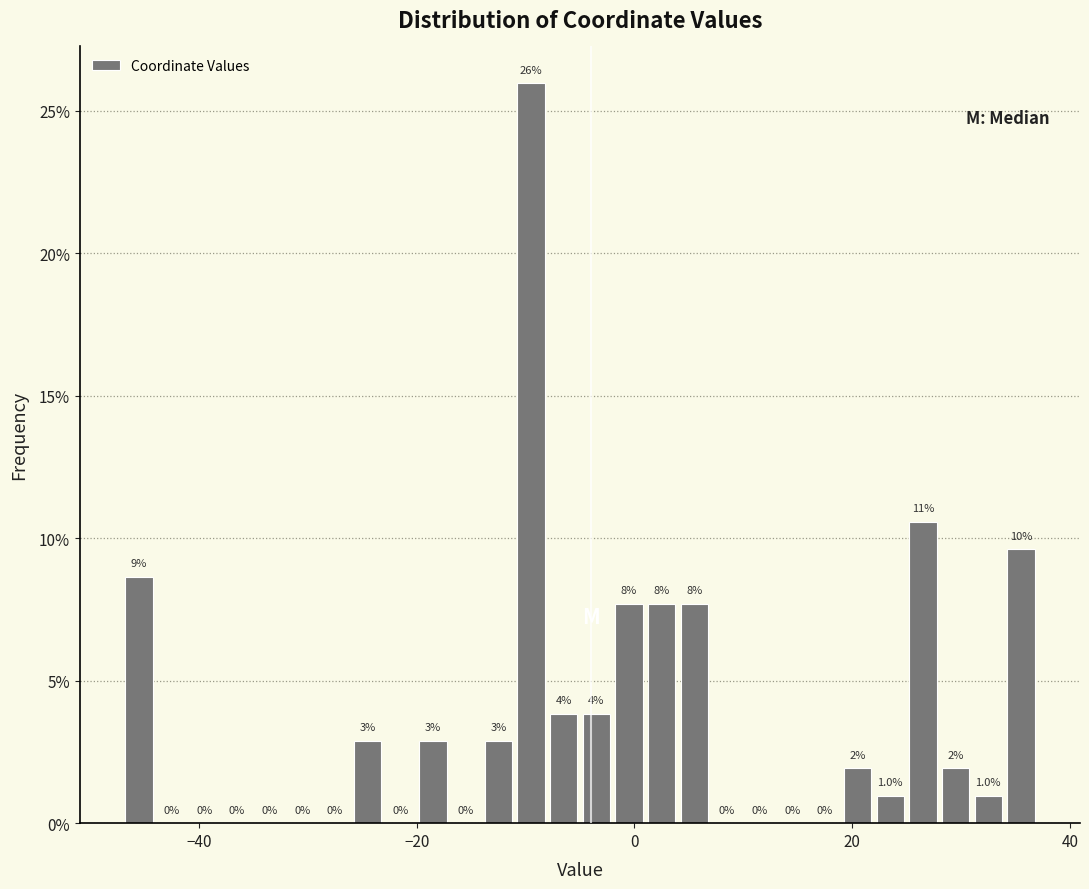

Around what value on the x-axis is the tallest bar? Give the approximate position of its centre, as read against the axis.

-10